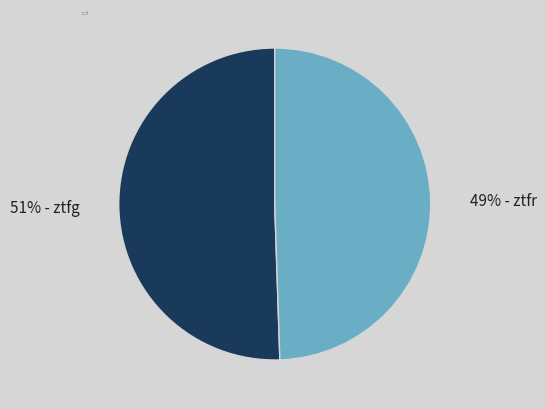

To the nearest percent, what is the average slice percentage?

50%